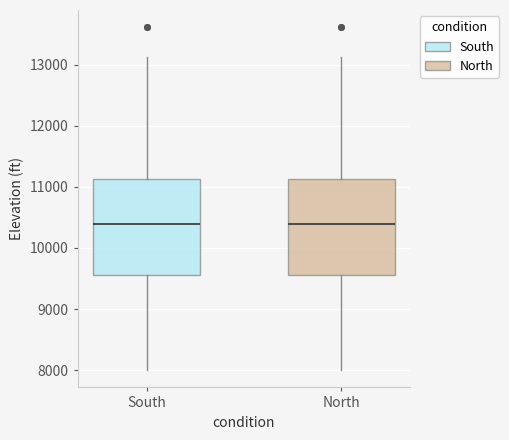

Where does the lower whisker of the box for South end on the y-axis? The values are not printed on the chart, so give them approximately, as read against the axis.

8000